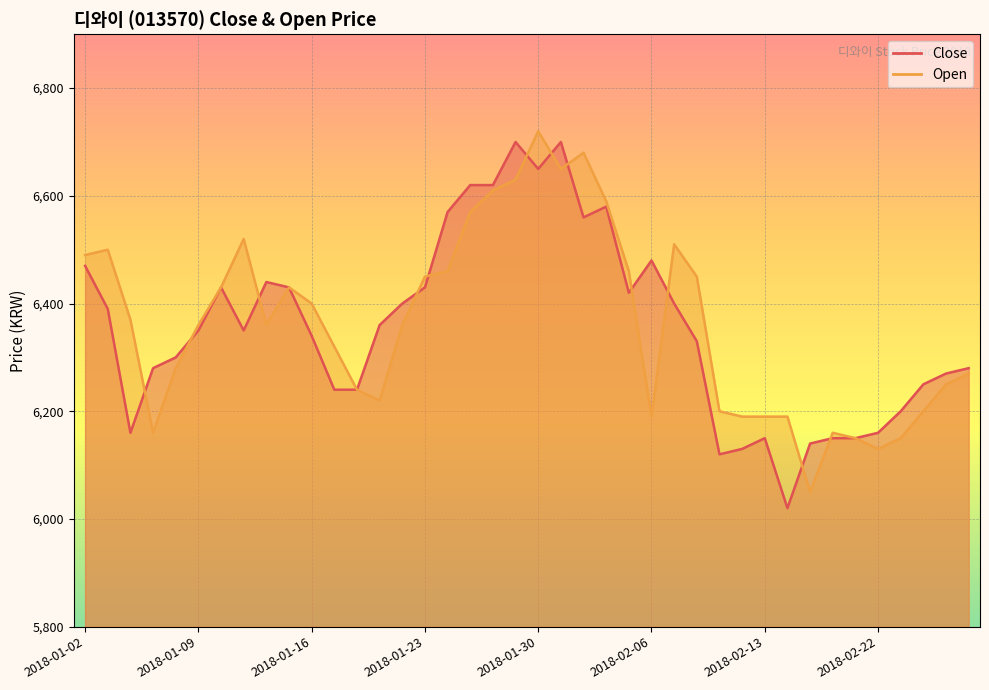

What is the total value across all series at 2018-01-24?

13030